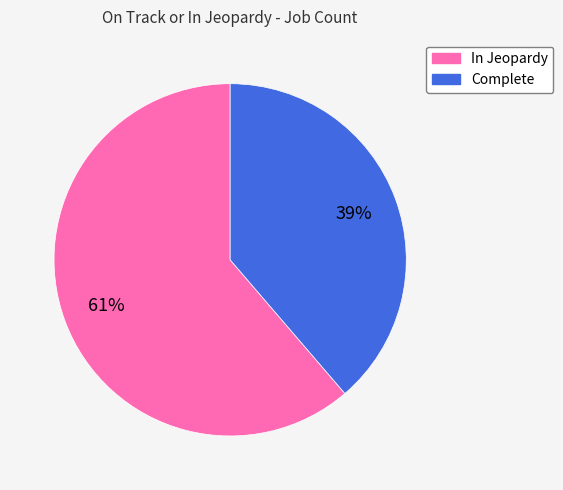

What percentage is the In Jeopardy slice, to the nearest percent?

61%